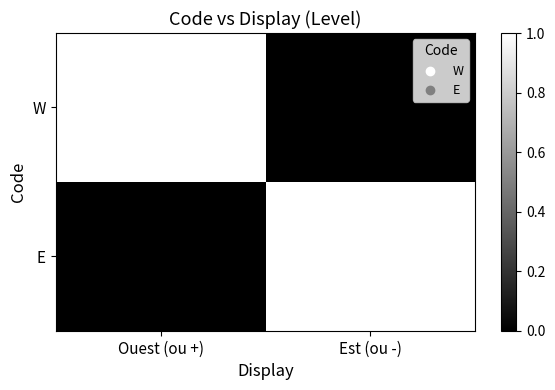

At Ouest (ou +), list the series in order from smallest to largest.

E, W